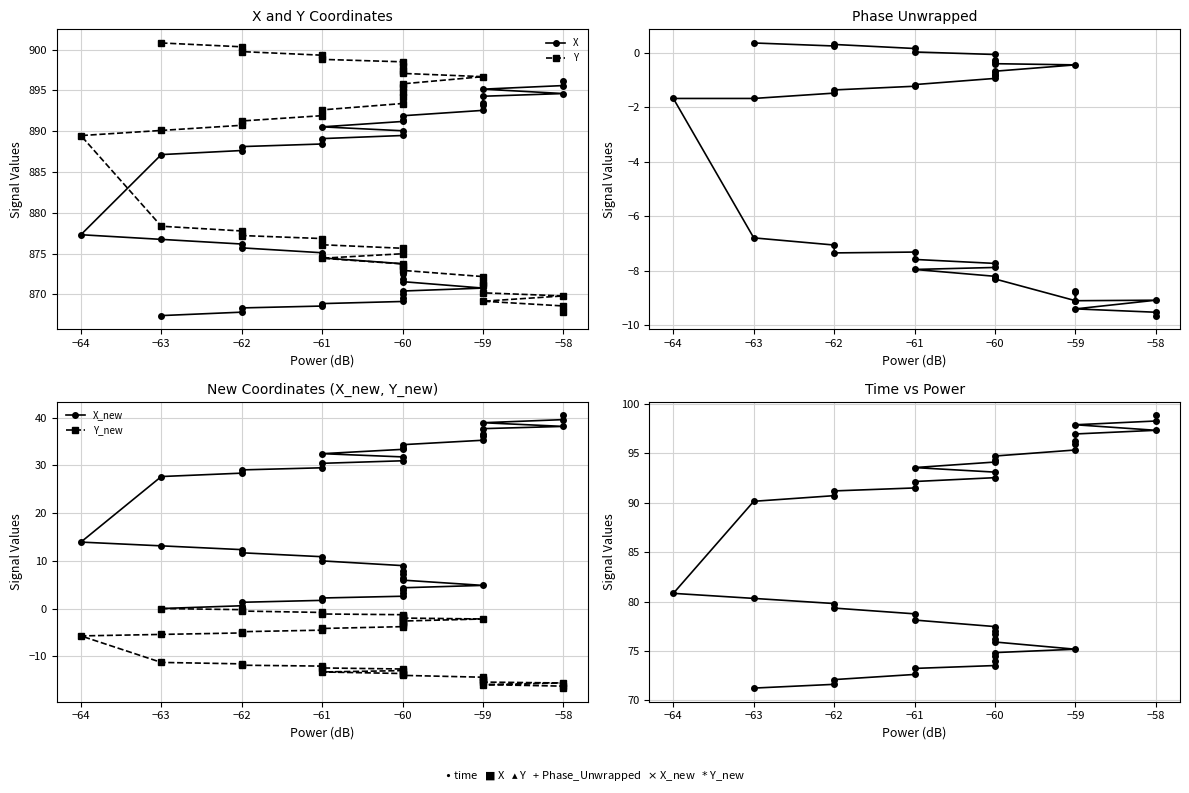

How many lines are shown in the chart?

6